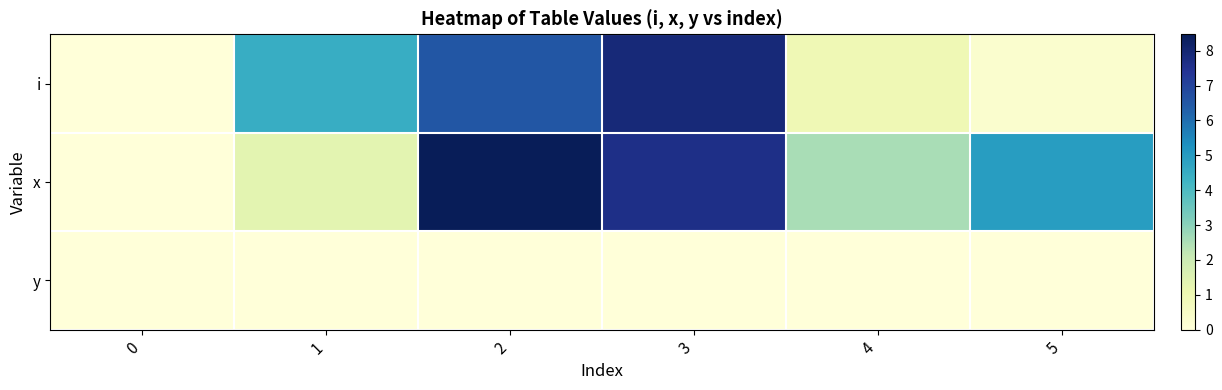

Reading left to right, list all the values displayed in this chart.

i: 0=0.0	1=4.5	2=6.5	3=7.9	4=0.9	5=0.3
x: 0=0.0	1=1.3	2=8.5	3=7.6	4=2.5	5=5.0
y: 0=0.0	1=0.0	2=0.0	3=0.0	4=0.0	5=0.0